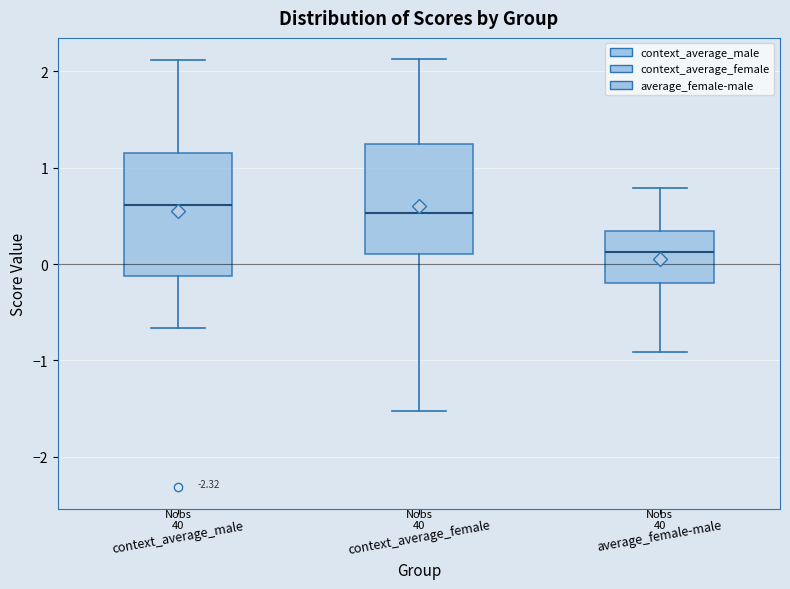

Where is the lower edge of the box for context_average_male on the y-axis? The values are not printed on the chart, so give them approximately, as read against the axis.

-0.1